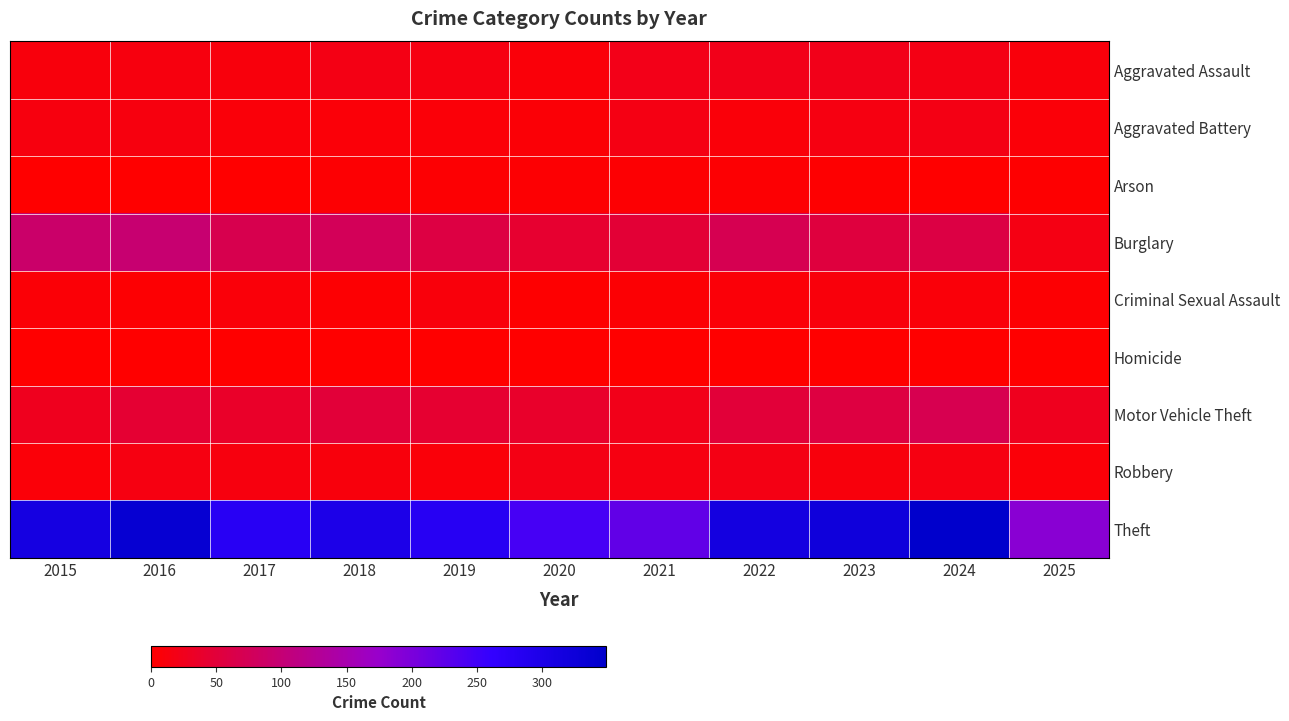

At 2019, list the series in order from smallest to largest.

Homicide, Arson, Aggravated Battery, Robbery, Criminal Sexual Assault, Aggravated Assault, Motor Vehicle Theft, Burglary, Theft